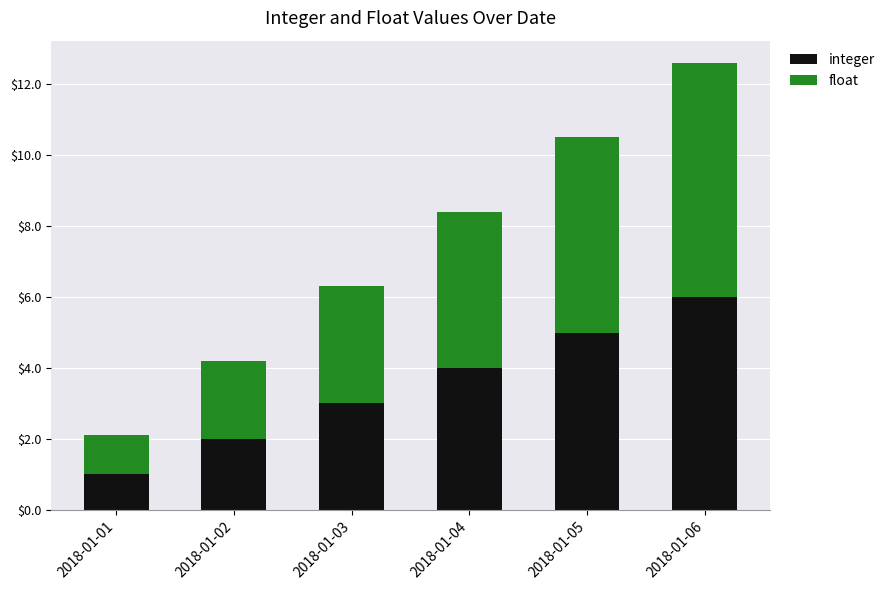

At which label is integer closest to 3?

2018-01-03